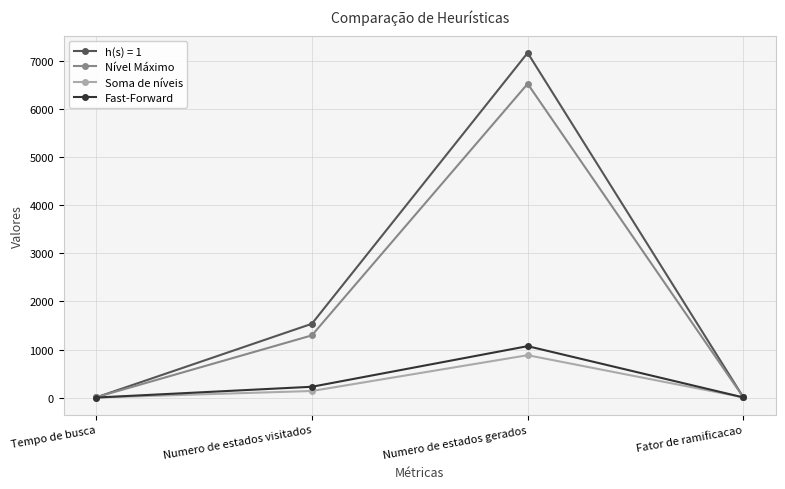

Which series has the widest spread of values?

h(s) = 1